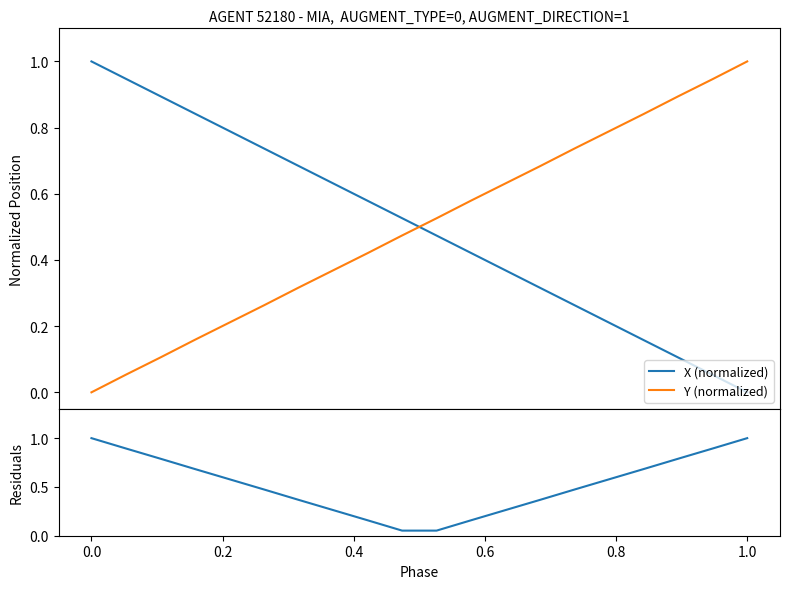

Which series ends up on top after the final intersection of X (normalized) and Residuals?

Residuals